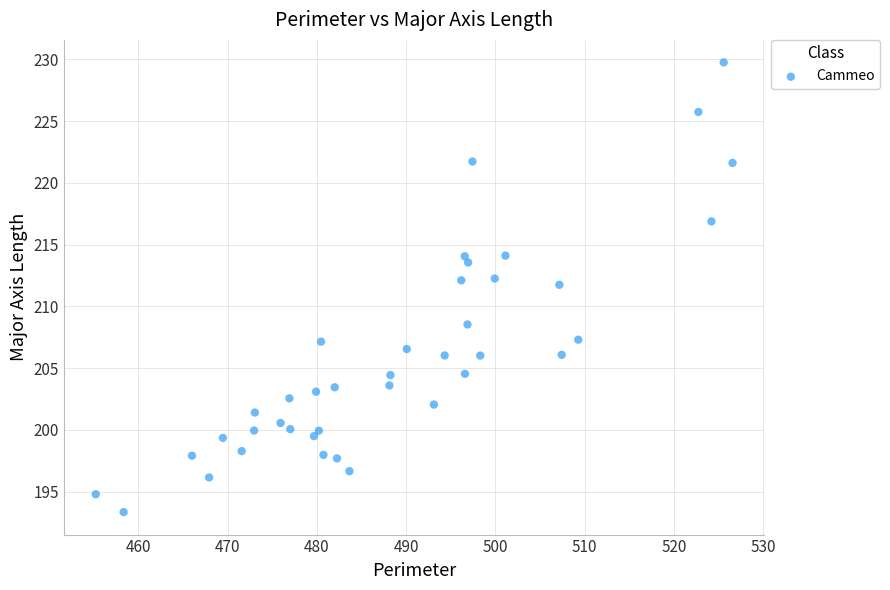

What is the range of Y values (max minus min)?

36.4